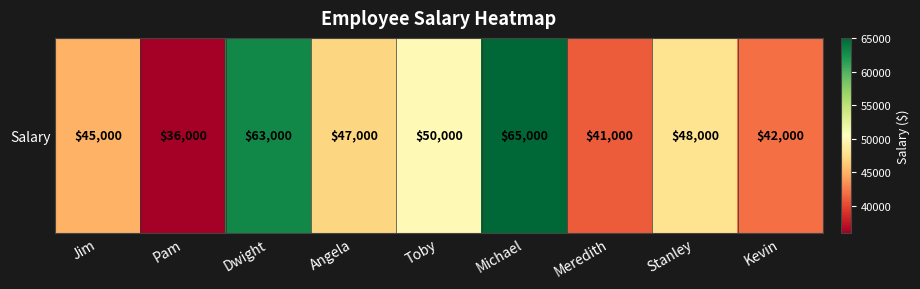

What is the minimum value shown in the chart?

36000